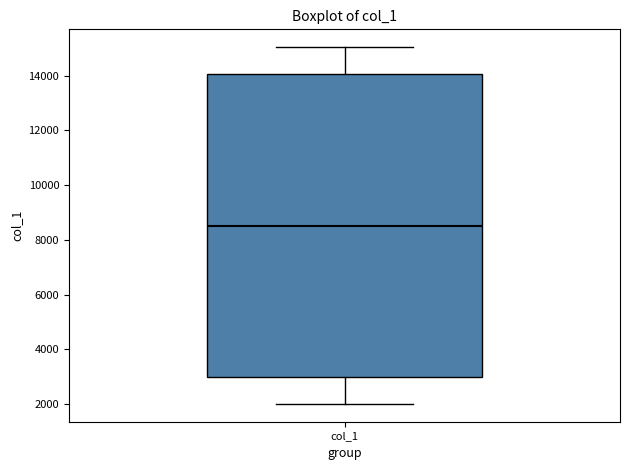

Read this box plot against the y-axis: the position of the median line, the range covered by the box, and the ends of both whiskers. The values are not printed on the chart, so give them approximately, as read against the axis.

median 8600, box 3000 to 14000, whiskers 2000 to 15000